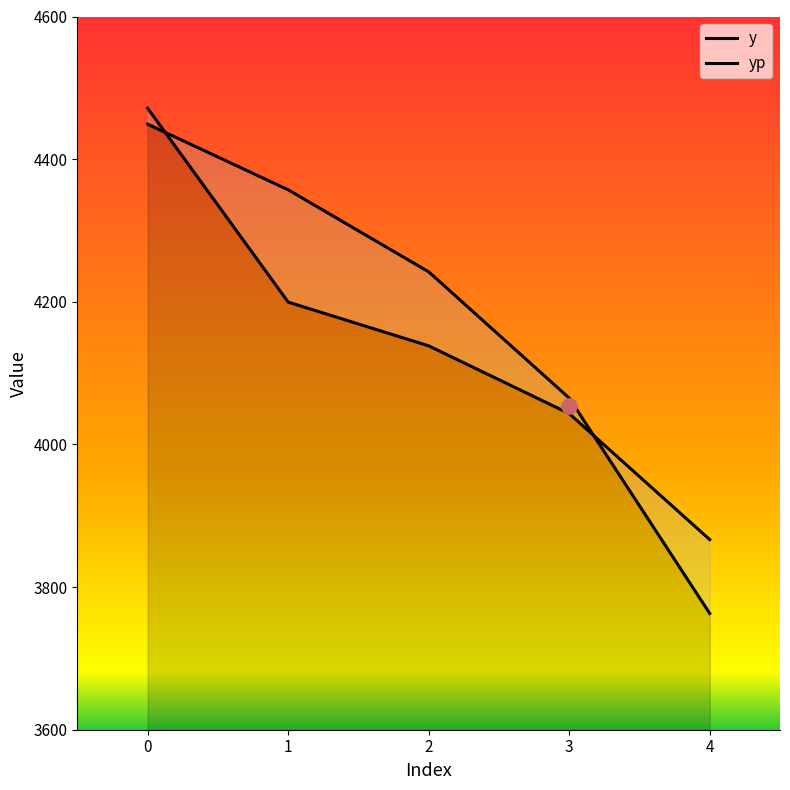

At how many categories does at least one series exceed 4085?

3